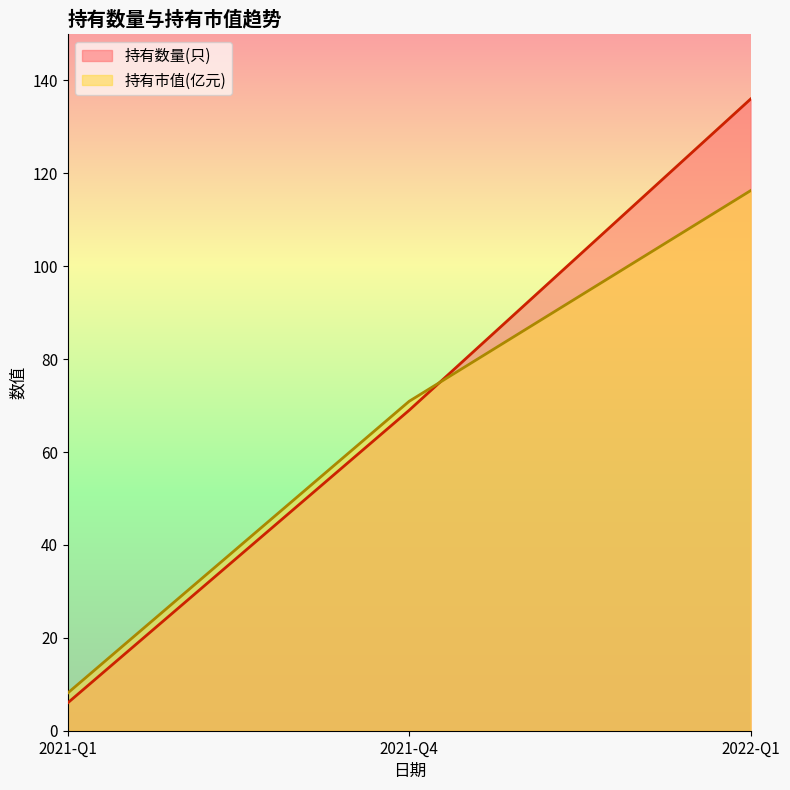

Where does the 持有数量(只) series first go above 69?

2022-Q1